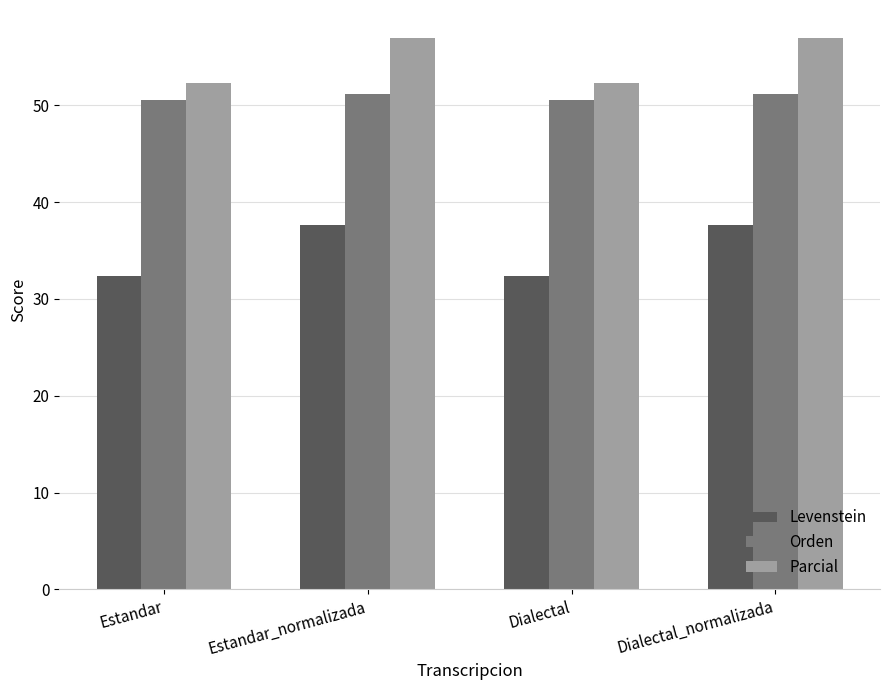

What is the highest value of the Orden series?

51.2